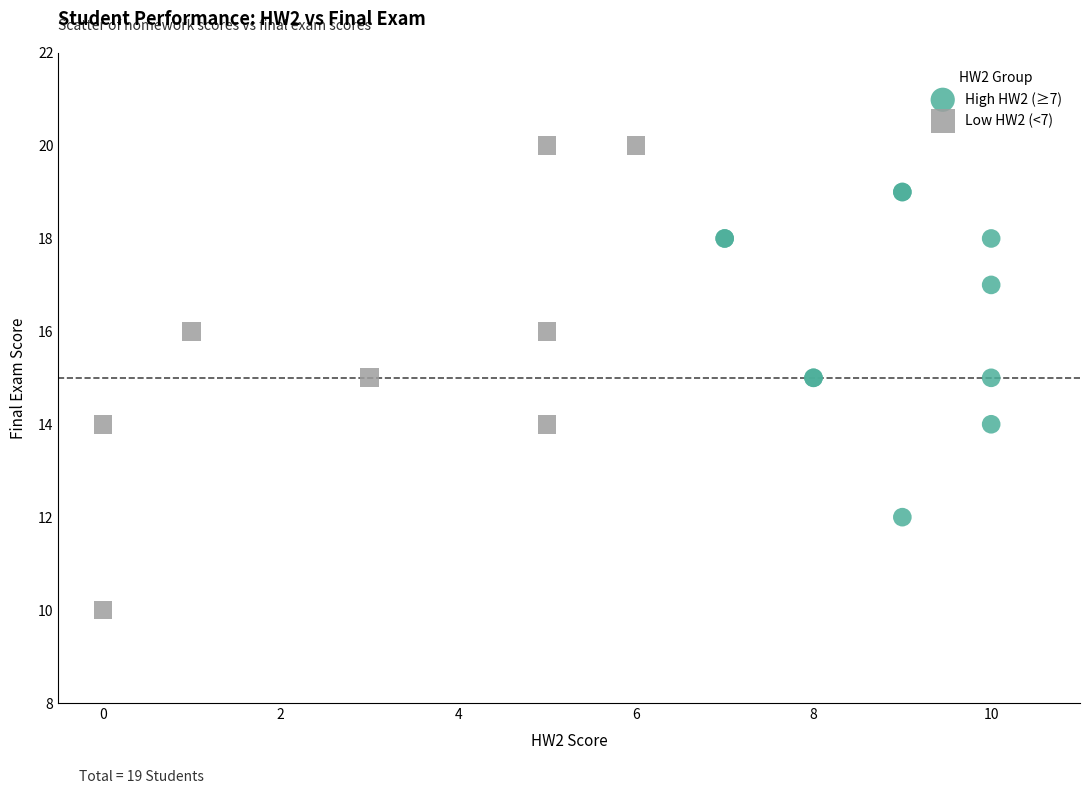

Which series contains the highest Y value?

Low HW2 (<7)